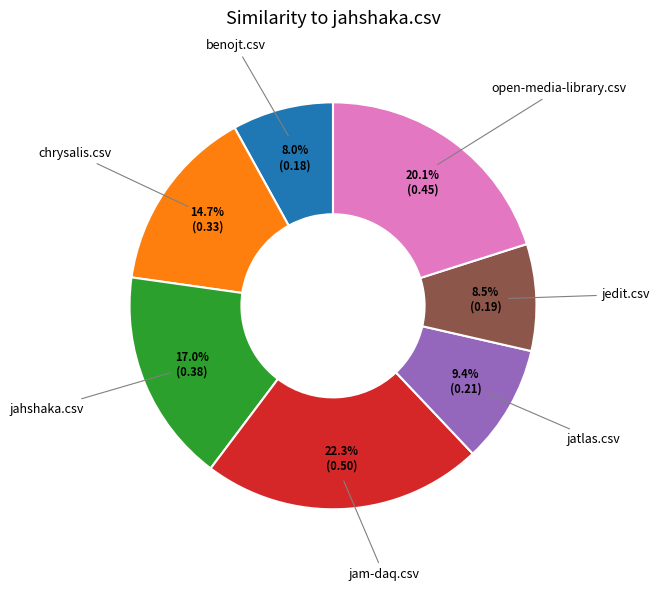

Is there a majority slice in this chart?

No